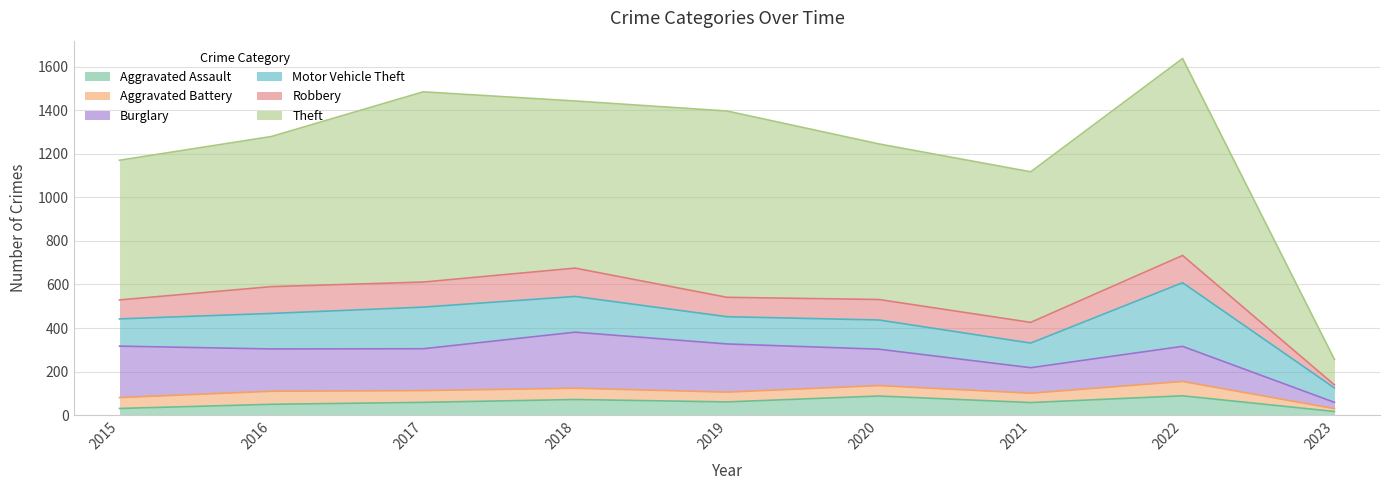

What is the sum of all Aggravated Battery values?

431